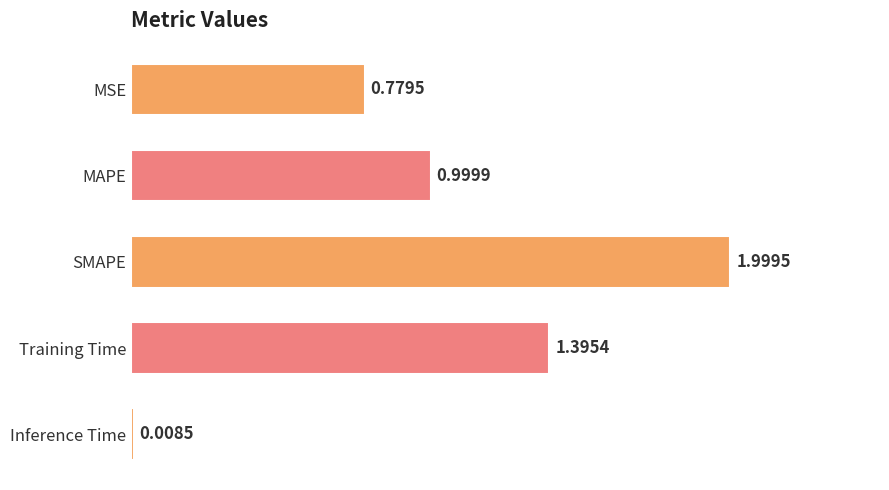

Count the number of data series in this chart.

1